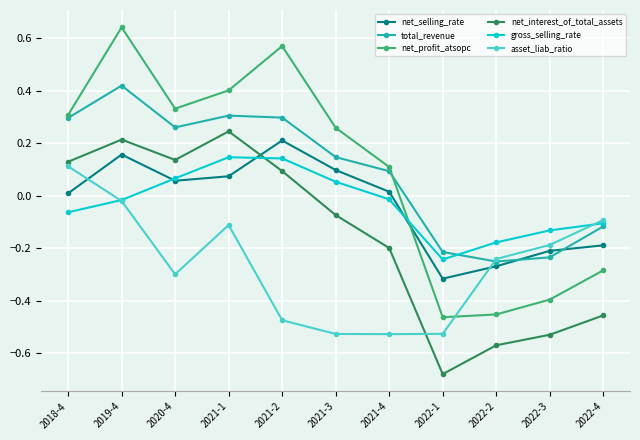

Where is the first local minimum for gross_selling_rate?

2022-1